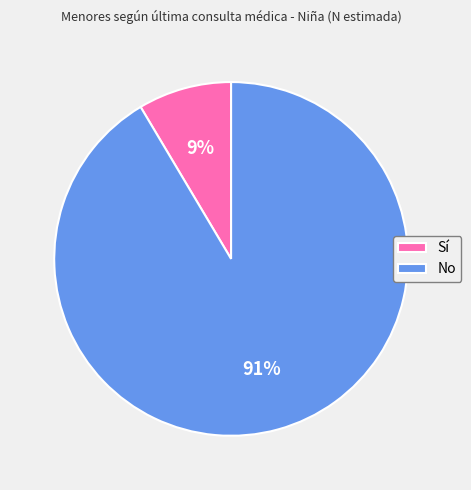

What is the majority slice?

No